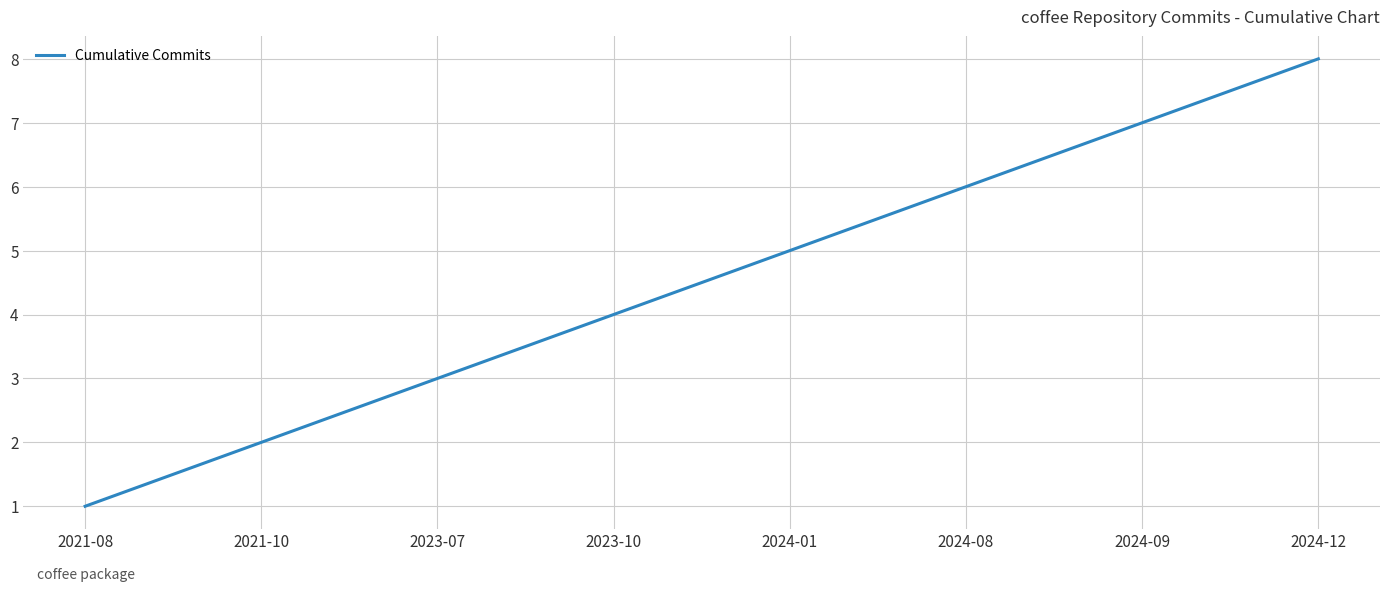

Rank the categories by value from highest to lowest.

2024-12, 2024-09, 2024-08, 2024-01, 2023-10, 2023-07, 2021-10, 2021-08